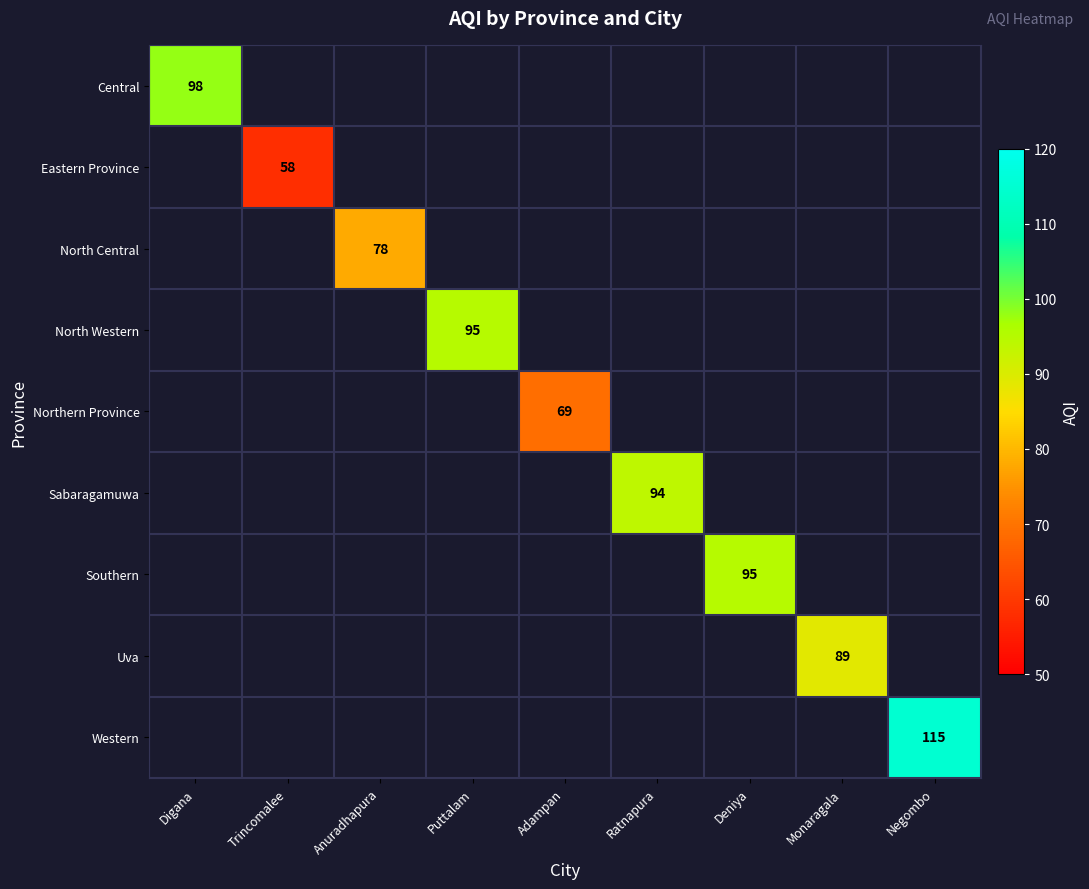

Which has a higher value, Adampan or Puttalam?

Puttalam